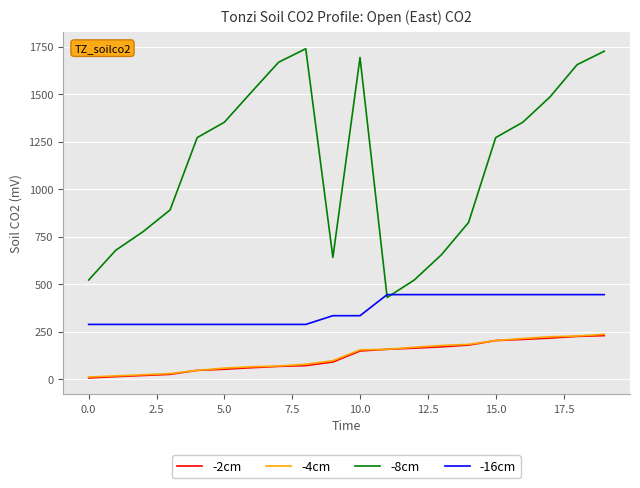

Does the chart have visible grid lines?

Yes